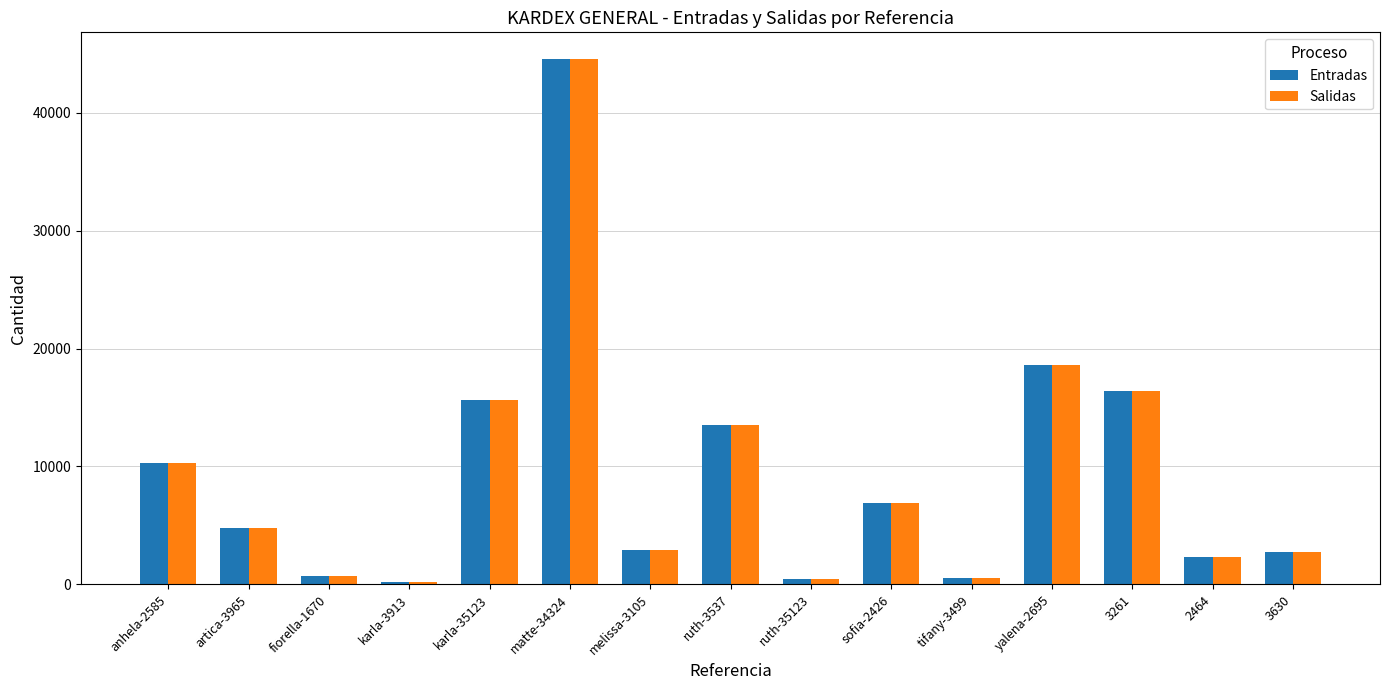

Which category has the highest value in the Entradas series?

matte-34324